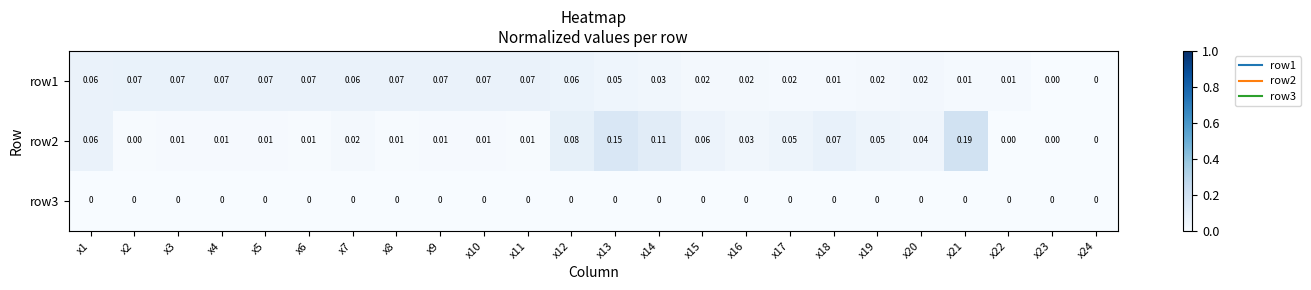

Which series has the largest total across all categories?

row1